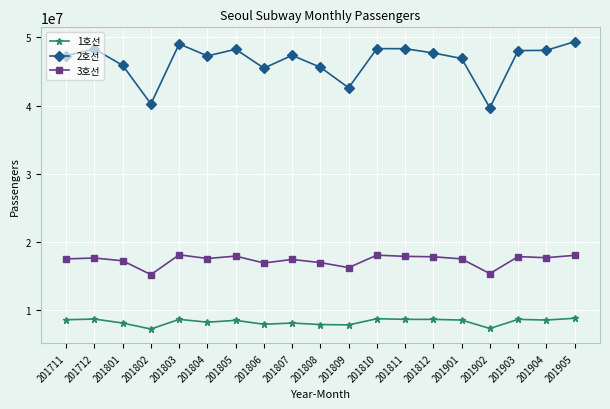

What is the smallest value displayed?

7273309